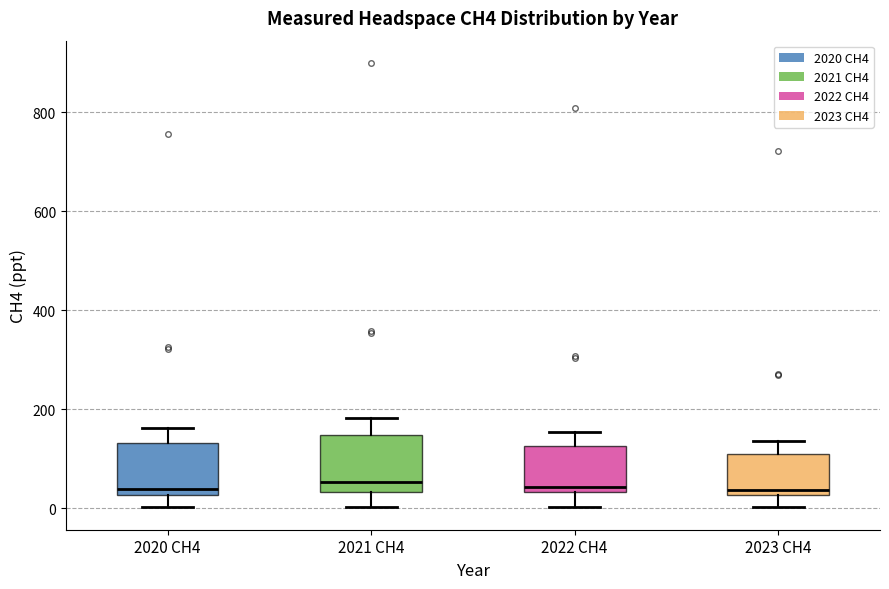

Reading left to right, transcribe this box plot: for each box, give where its median line is, the range the box spans, and where its two whiskers end, as read against the y-axis. The values are not printed on the chart, so give them approximately, as read against the axis.

2020 CH4: median 40, box 20 to 140, whiskers 0 to 160
2021 CH4: median 60, box 40 to 140, whiskers 0 to 180
2022 CH4: median 40 (just above the box's lower edge), box 40 to 120, whiskers 0 to 160
2023 CH4: median 40, box 20 to 100, whiskers 0 to 140